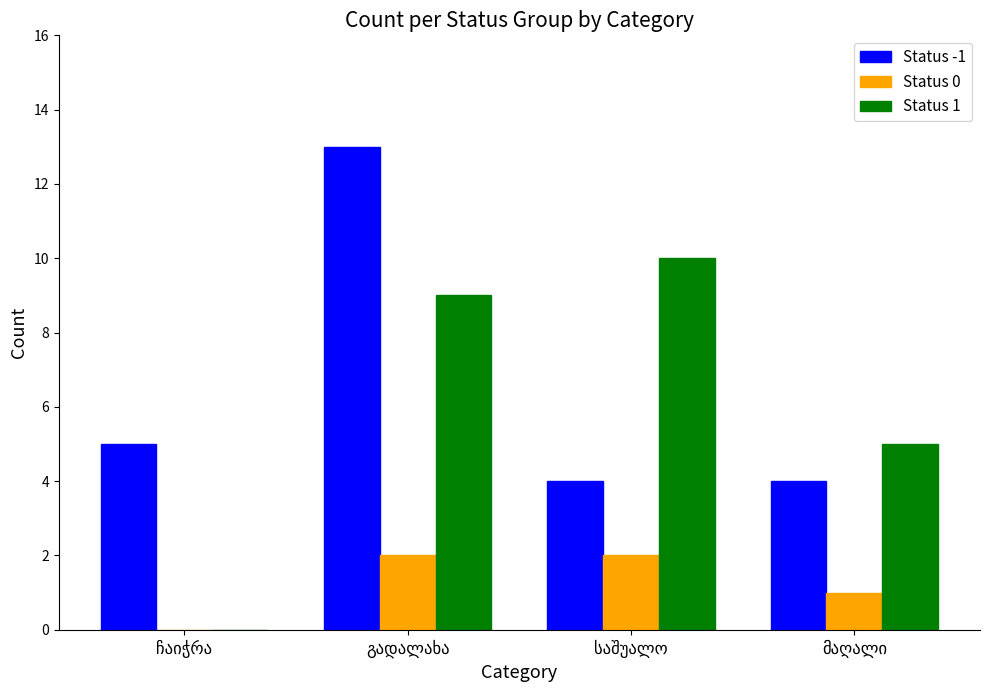

How many positive values does the Status 1 series have?

3